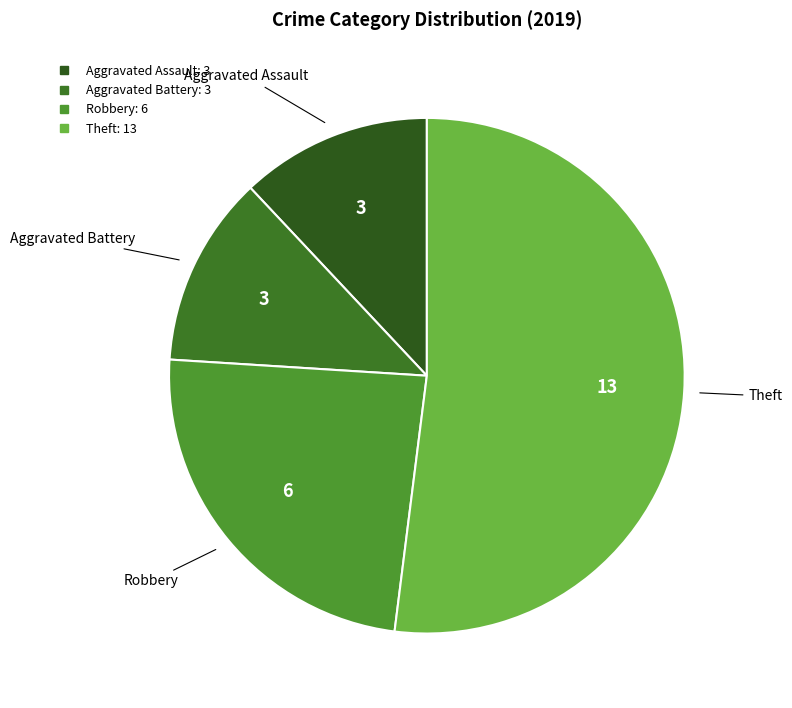

Approximately how many times larger is the value at Aggravated Assault compared to Theft?

0.2